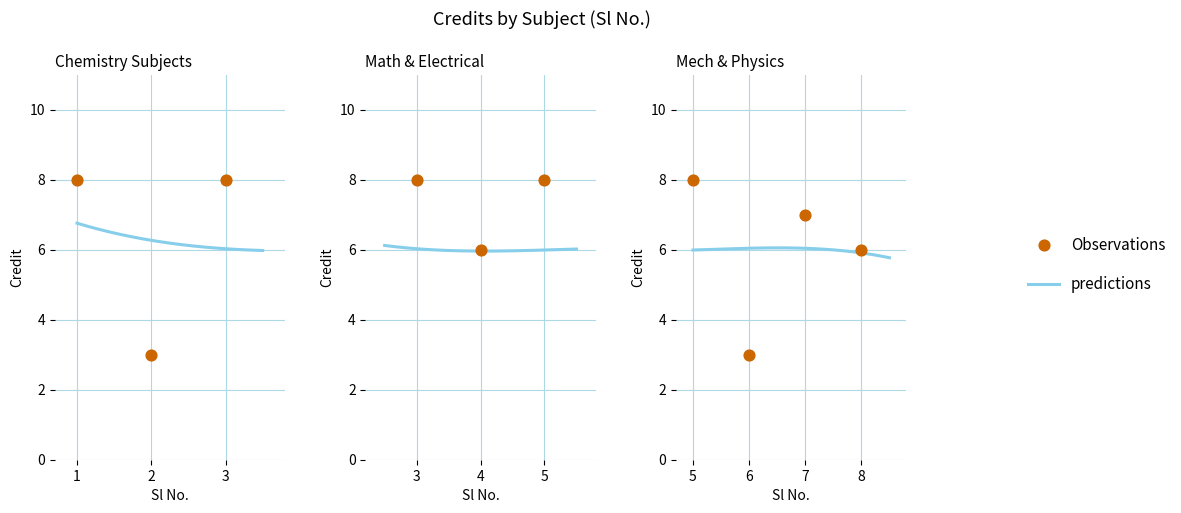

Approximately how many times larger is the value at 7 compared to 8?

1.2